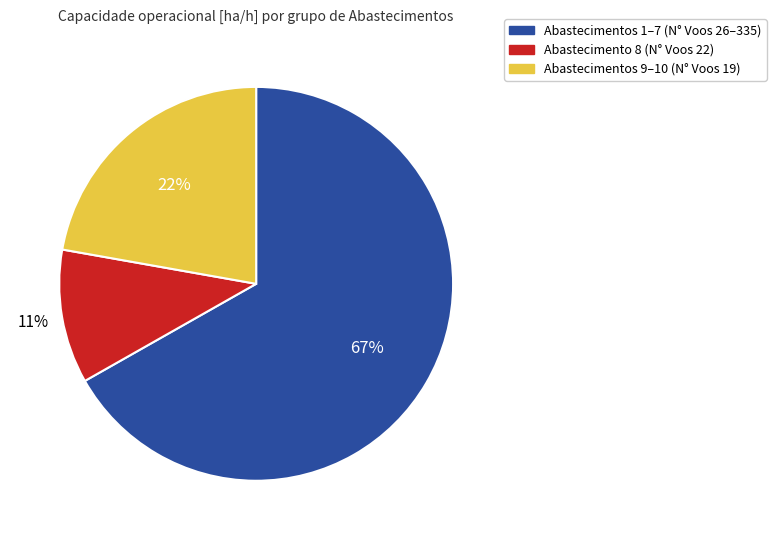

Is there any slice that represents more than half of the pie?

Yes